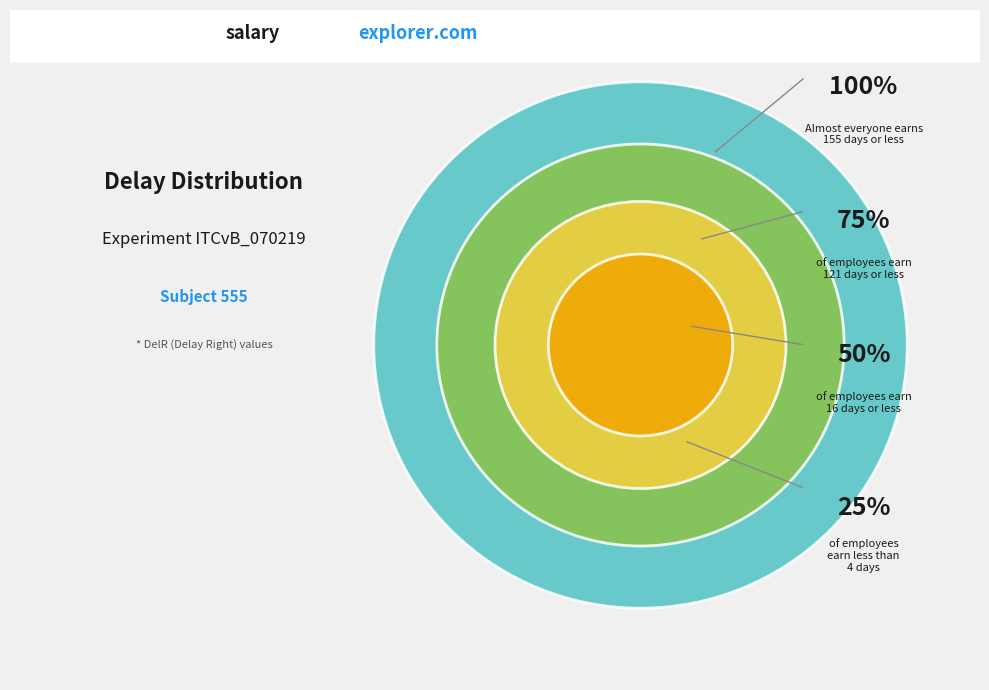

Do now (DelR=121 days) and now (DelR=4 days) together represent more than half of the pie?

No